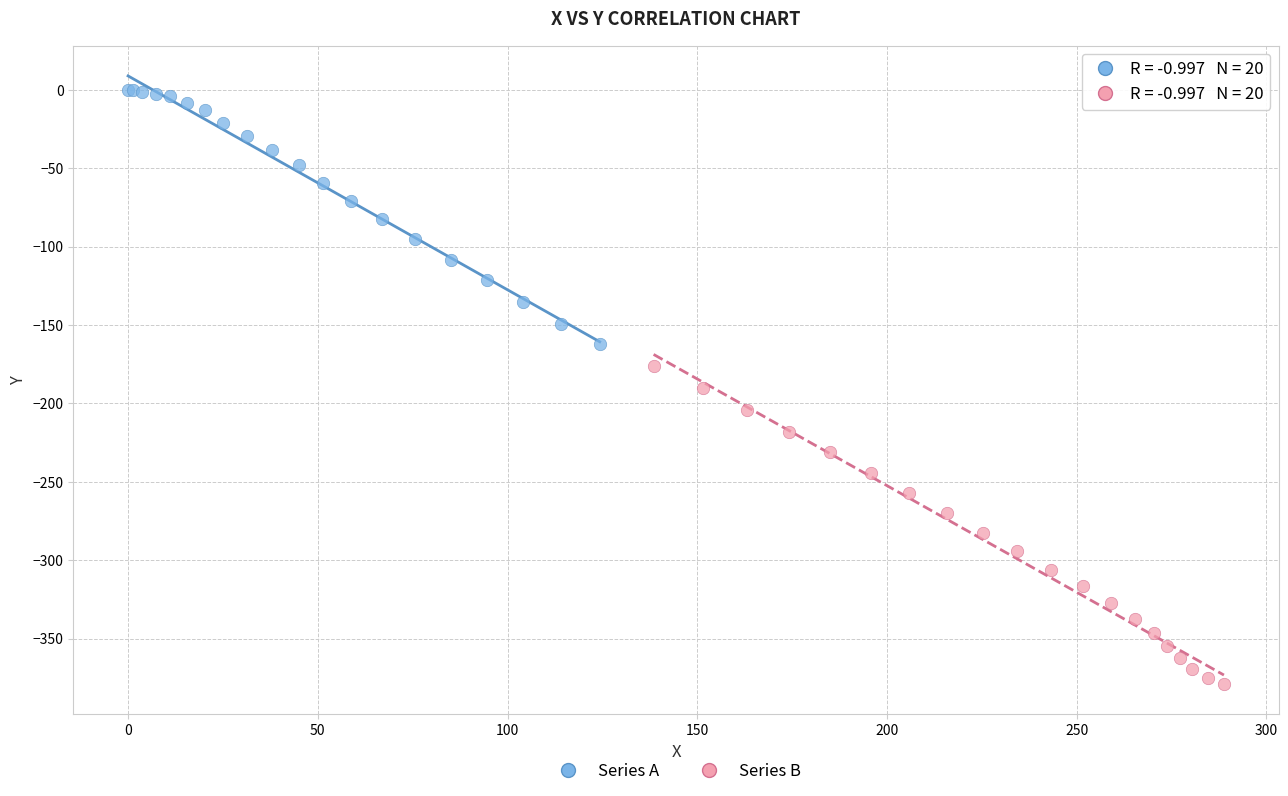

Which series contains the lowest Y value?

Series B